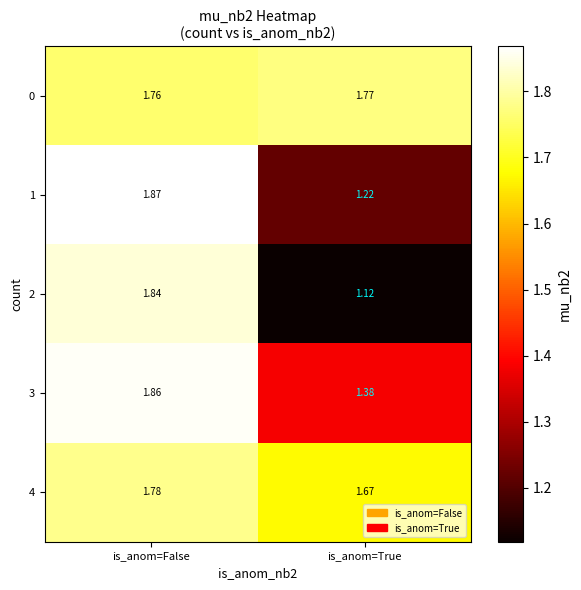

Which series changed the most between is_anom=False and is_anom=True?

row_2